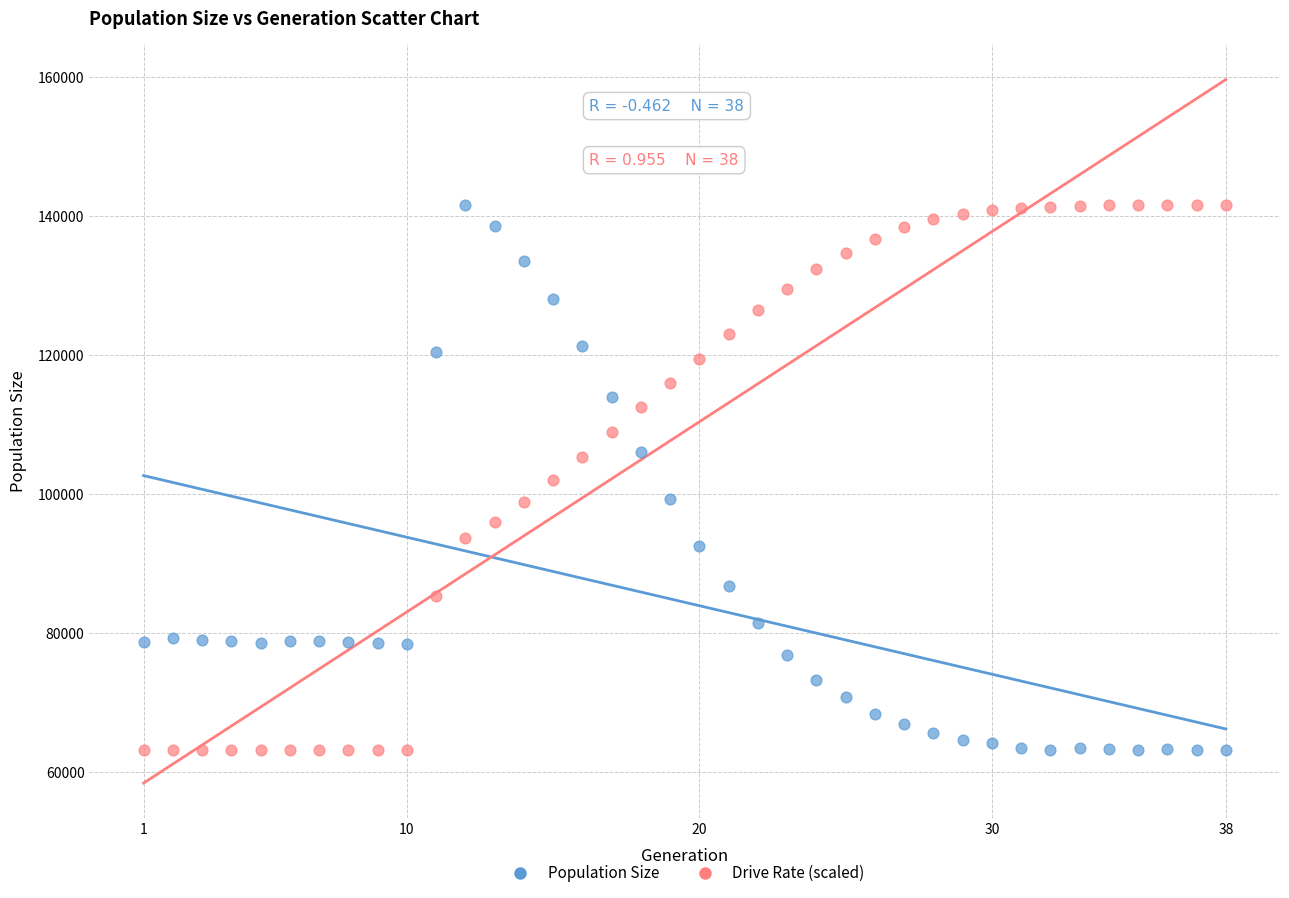

Across all data points, what is the range of X values (max minus min)?

37.0